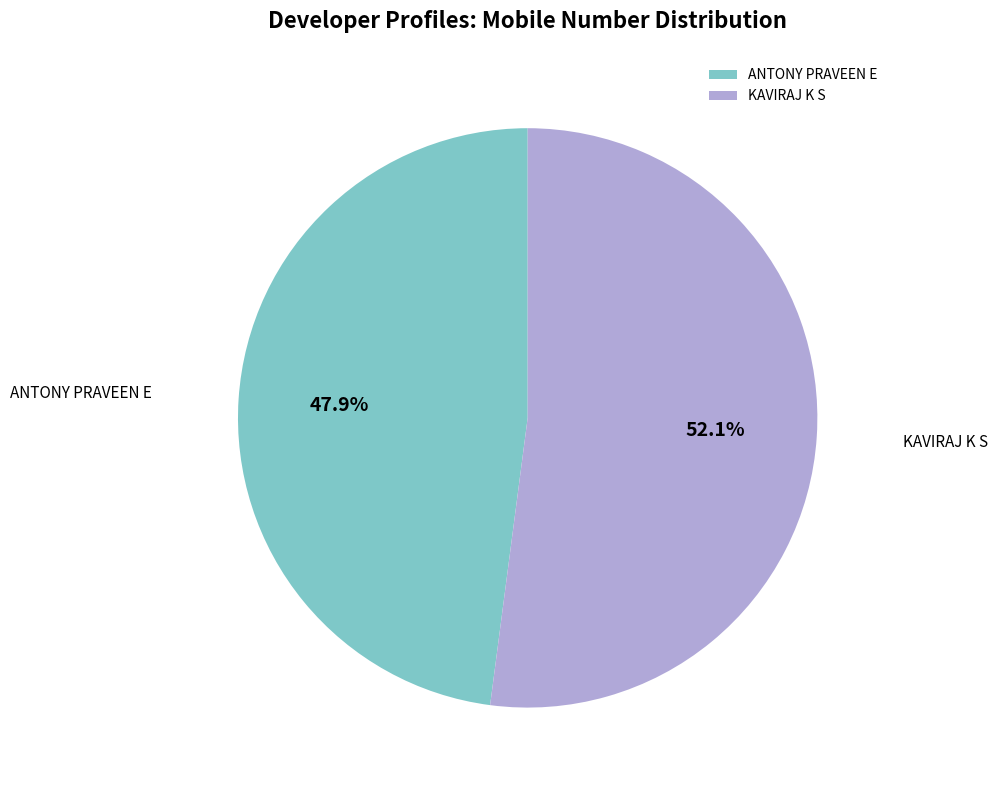

What portion of the pie excludes KAVIRAJ K S?

47.9%